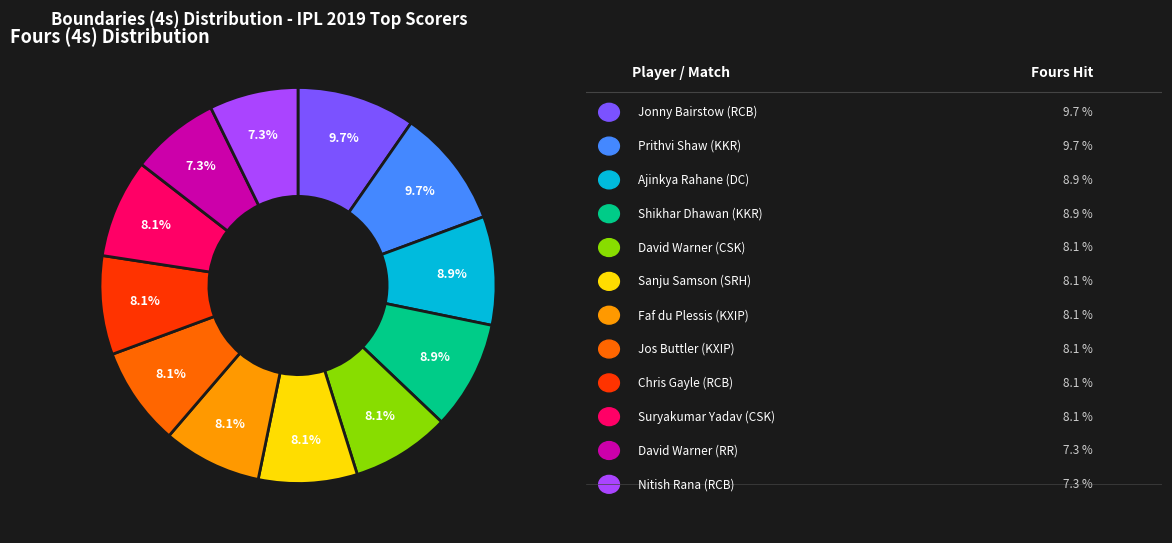

Is there any slice that represents more than half of the pie?

No